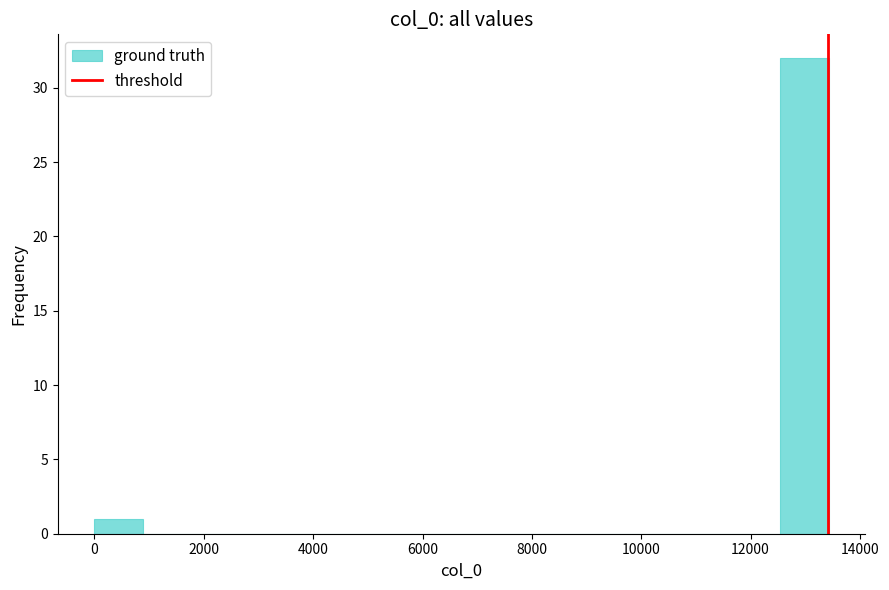

Reading left to right, list every bar in this chart as the range it spans on the x-axis followed by its height. Neither the bar edges nor the heights are printed on the chart, so give them approximately, as read against the axes.

0 to 800: 1
800 to 1800: 0
1800 to 2600: 0
2600 to 3600: 0
3600 to 4400: 0
4400 to 5400: 0
5400 to 6200: 0
6200 to 7200: 0
7200 to 8000: 0
8000 to 9000: 0
9000 to 9800: 0
9800 to 10800: 0
10800 to 11600: 0
11600 to 12600: 0
12600 to 13400: 32